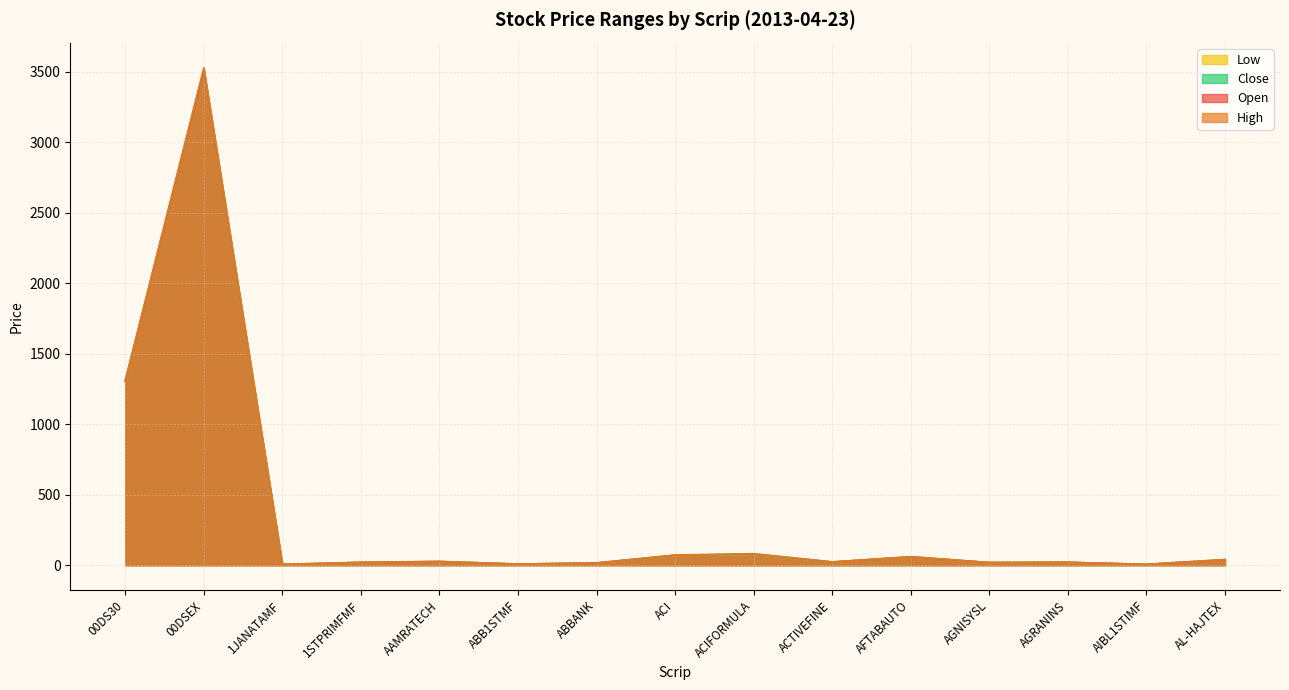

What are all the series names shown in the legend?

Open, High, Low, Close